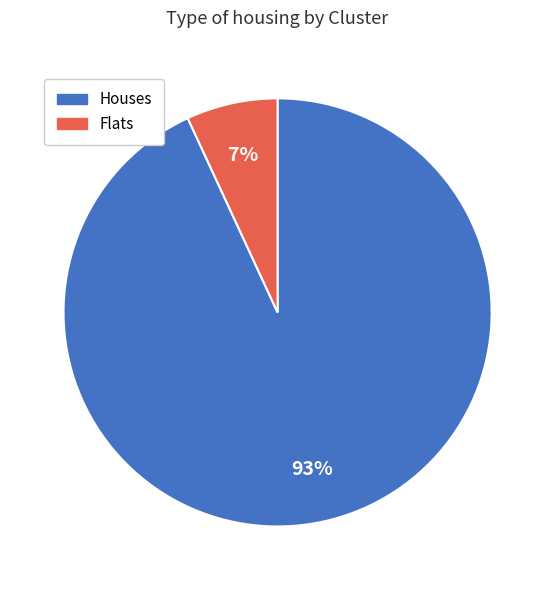

Is there a majority slice in this chart?

Yes